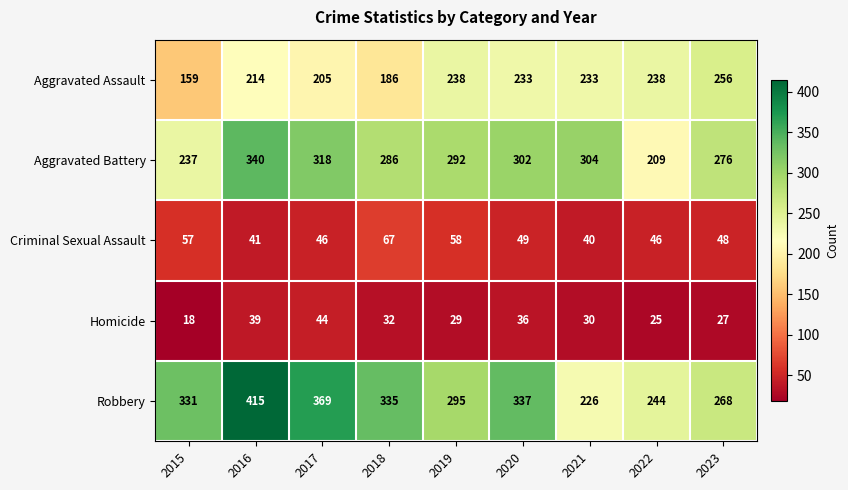

Where does the Homicide series first go above 30?

2016